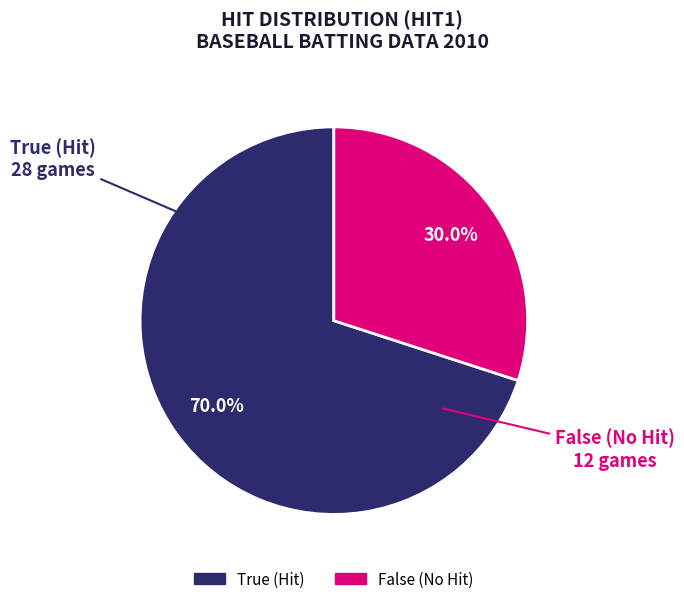

What percentage is the False slice, to the nearest percent?

30%